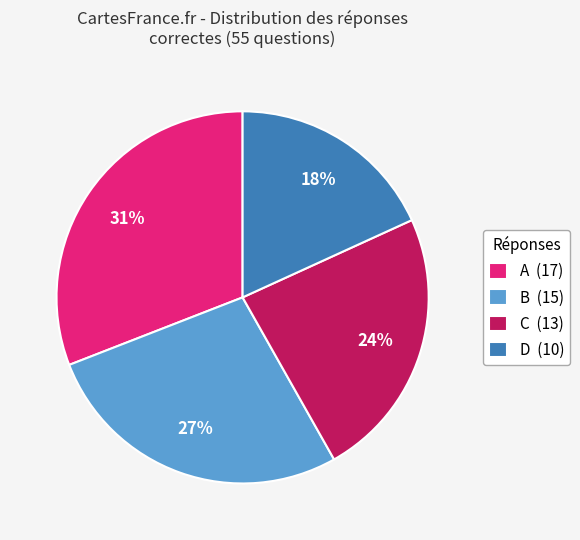

To the nearest percent, what portion does C represent?

24%